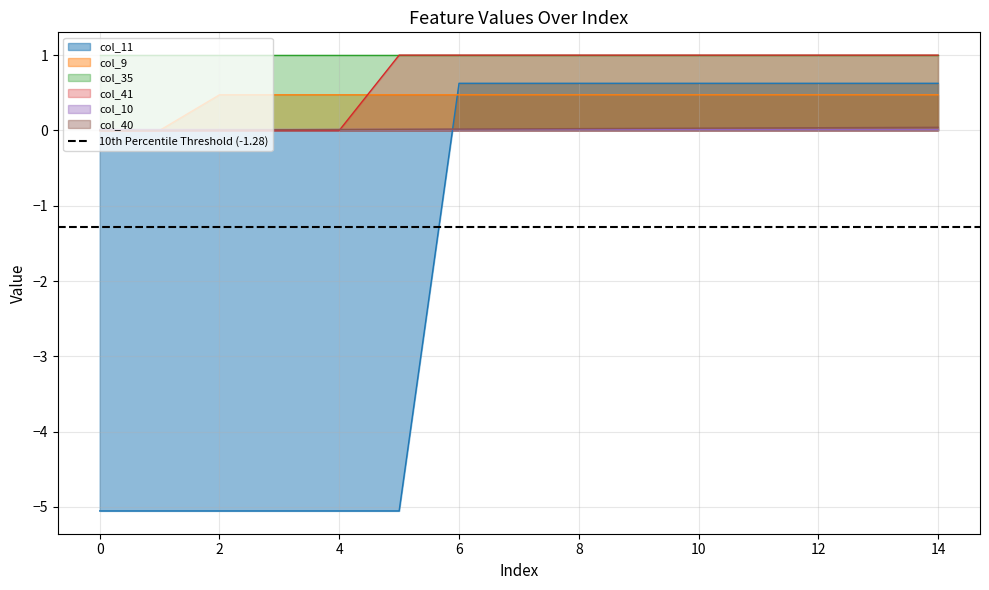

True or false: col_40 has more than 0 interior local peaks.

False